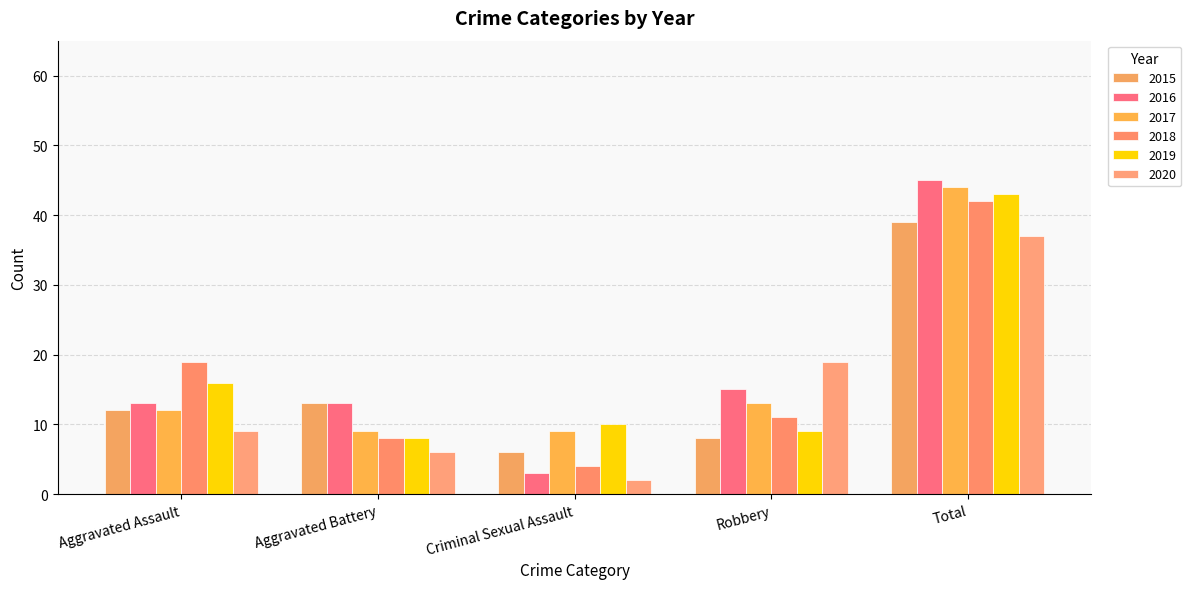

What are all the series names shown in the legend?

2015, 2016, 2017, 2018, 2019, 2020